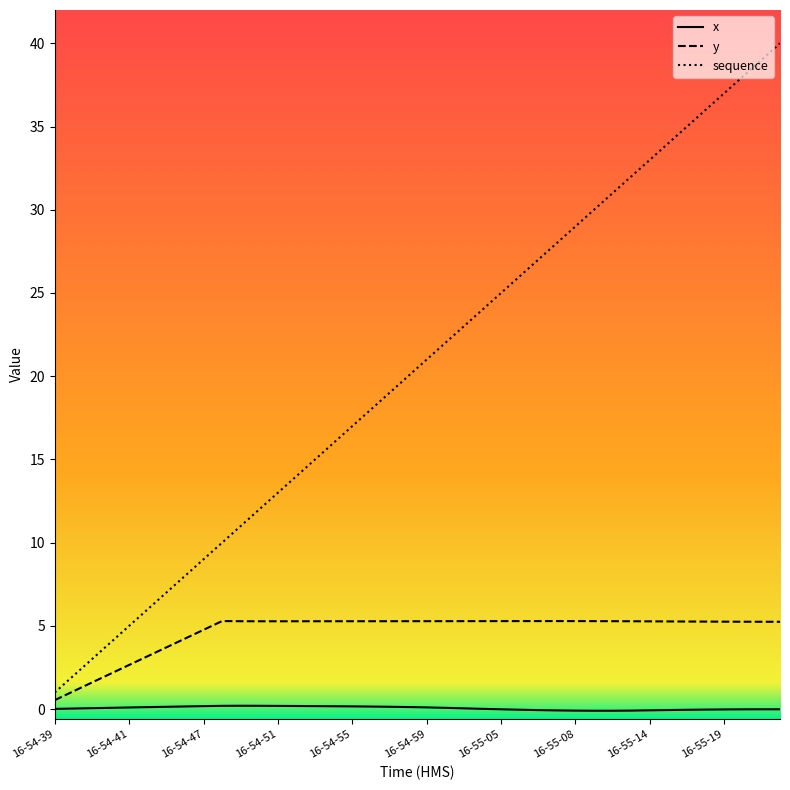

What is the highest value of the x series?

0.2